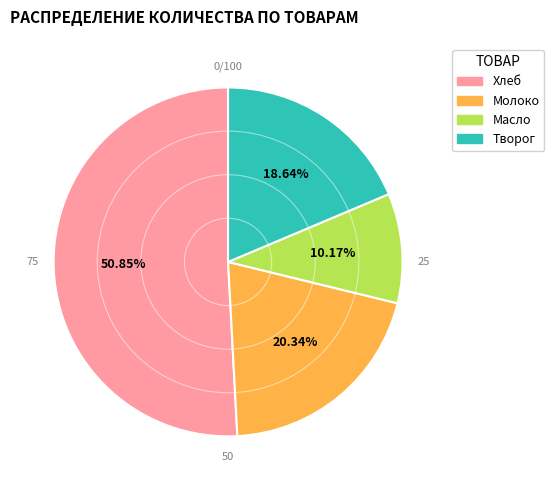

To the nearest percent, what portion does Творог represent?

19%